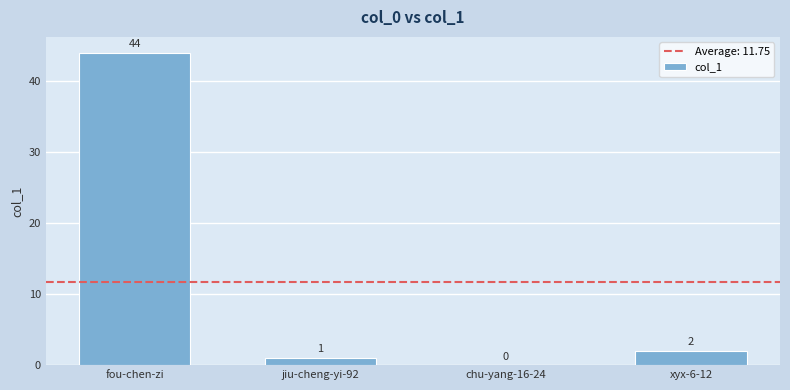

Where is the data nearest to the value 22?

xyx-6-12